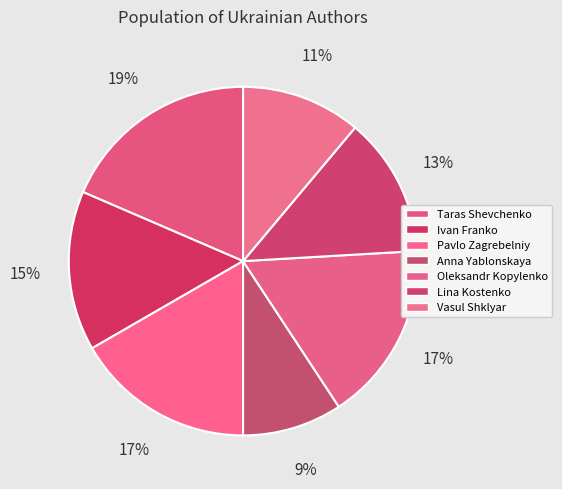

How many slices are in this pie chart?

7